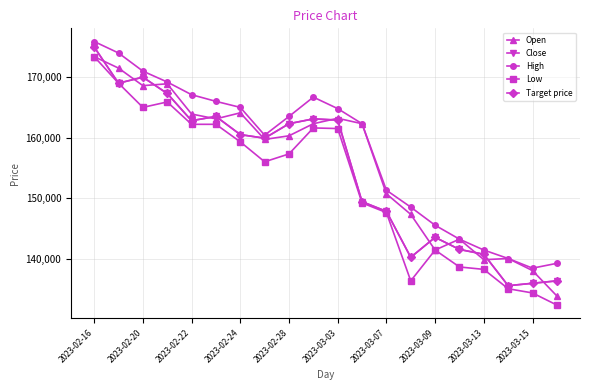

Is this an area chart (filled region under the line)?

No